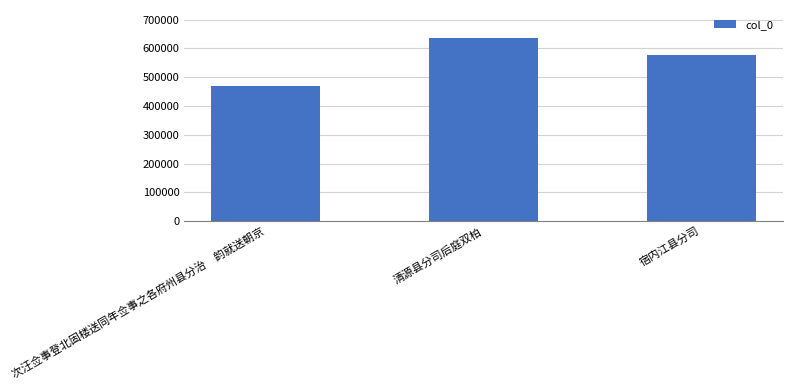

What is the ratio of the value at 清源县分司后庭双柏 to the value at 宿内江县分司?

1.1